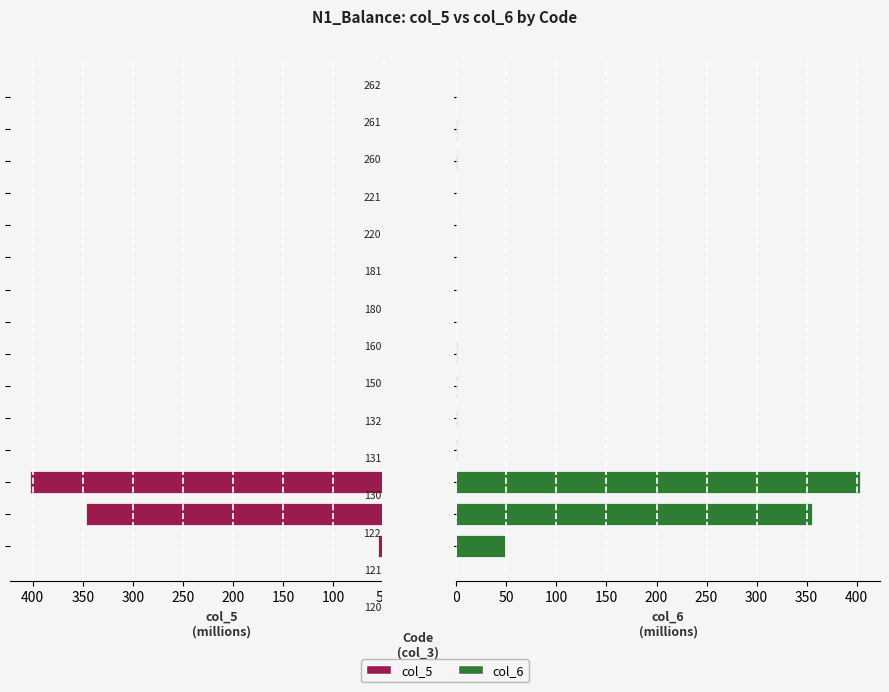

Are the bars grouped side by side (vs. stacked)?

Yes